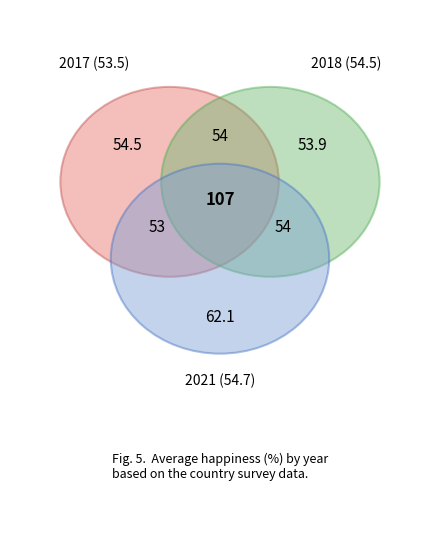

Is 2018 the majority of the pie?

No